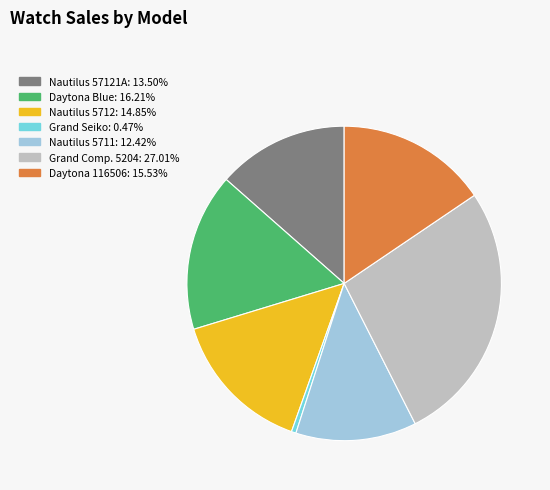

How many segments does this pie chart have?

7